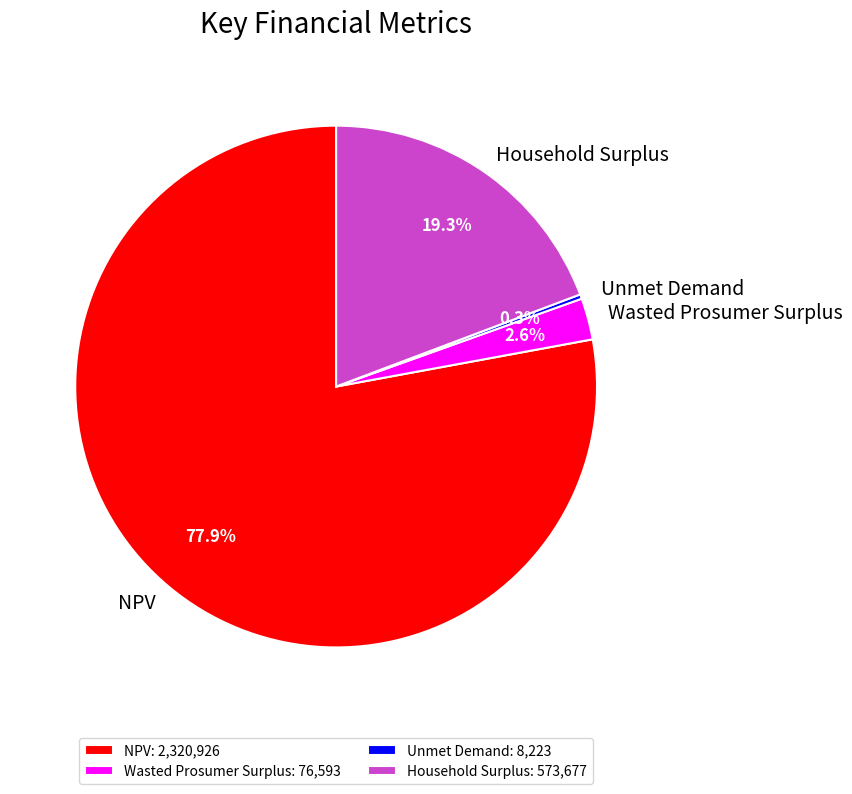

To the nearest percent, what is the difference between the NPV and Wasted Prosumer Surplus slice percentages?

75%